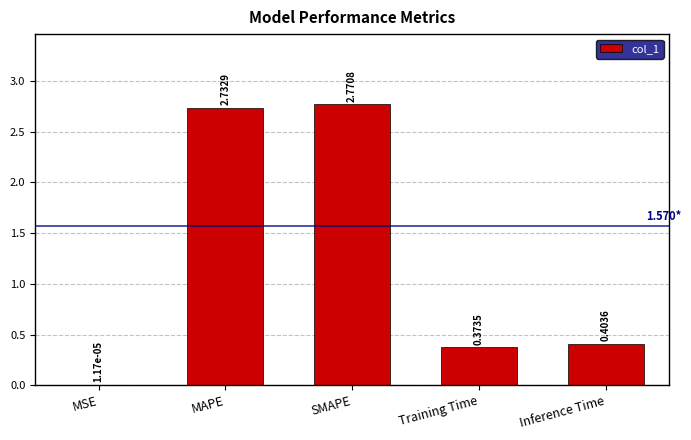

Which has a higher value, Training Time or Inference Time?

Inference Time